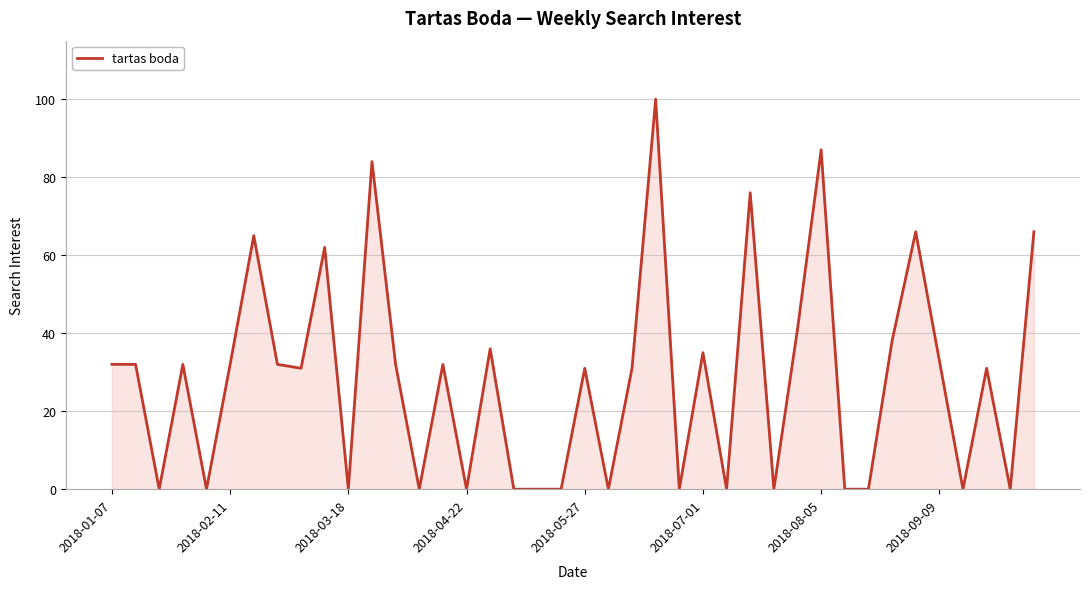

Reading right to left, transcribe all the data shown in this chart.

66	0	31	0	33	66	38	0	0	87	41	0	76	0	35	0	100	31	0	31	0	0	0	36	0	32	0	32	84	0	62	31	32	65	32	0	32	0	32	32